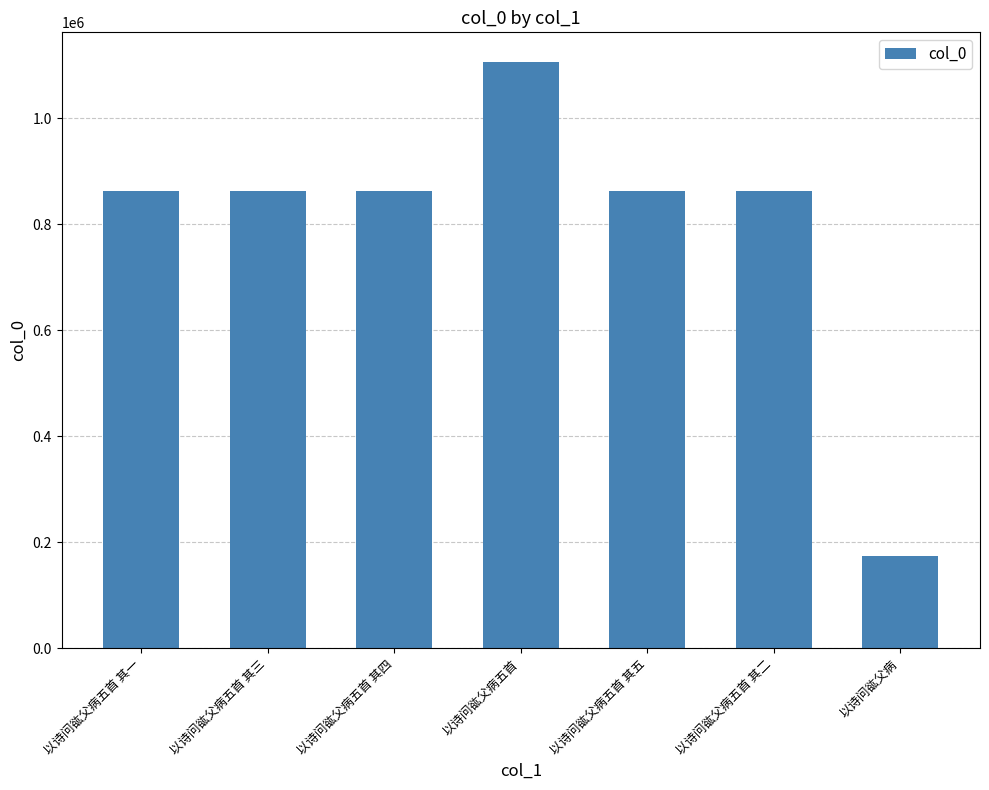

True or false: the data shows 173217 at 以诗问谹父病.

True